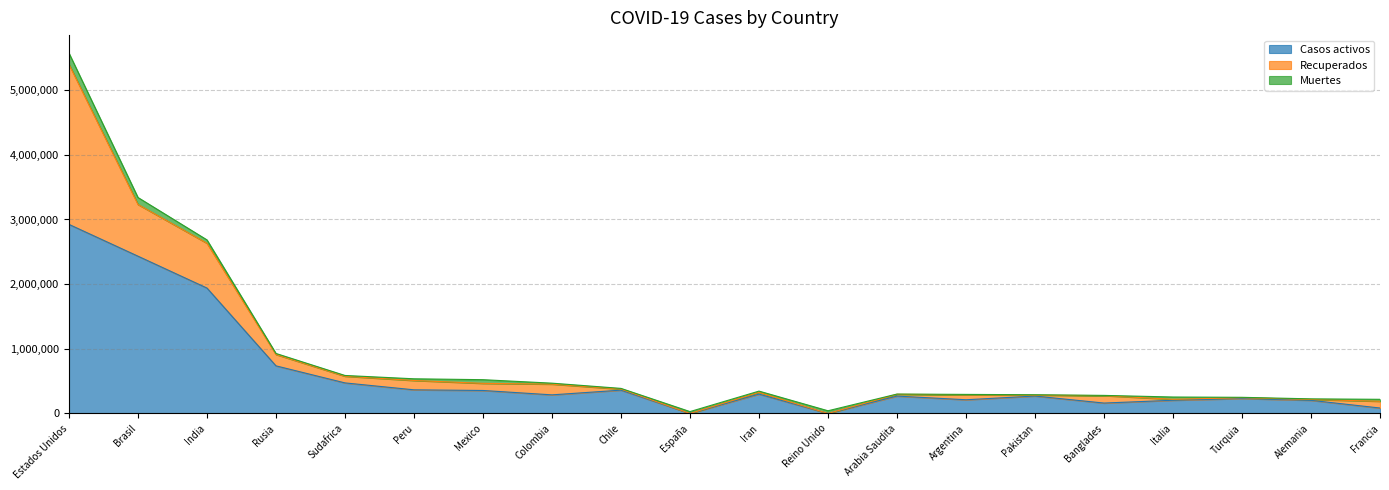

At which category does Muertes reach its first local peak?

Mexico